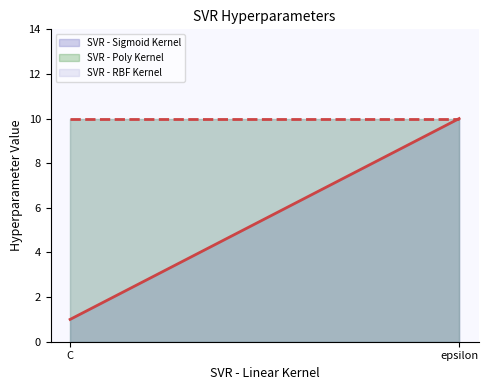

The SVR - RBF Kernel series shows 3 at C. True or false?

False